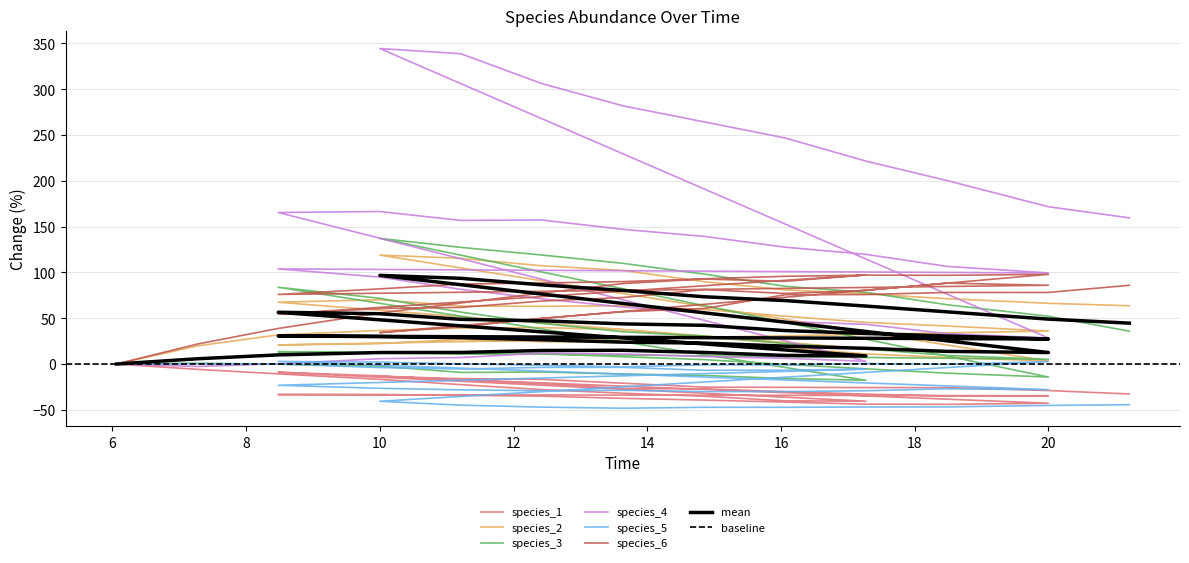

In species_6, how many points are lower than both neighbors (excluding endpoints)?

6